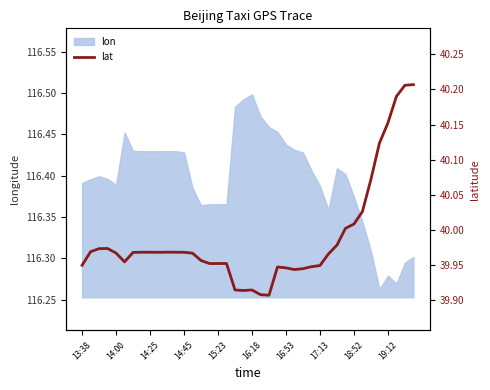

Approximately how many times larger is the value at 17 compared to 34?

1.0